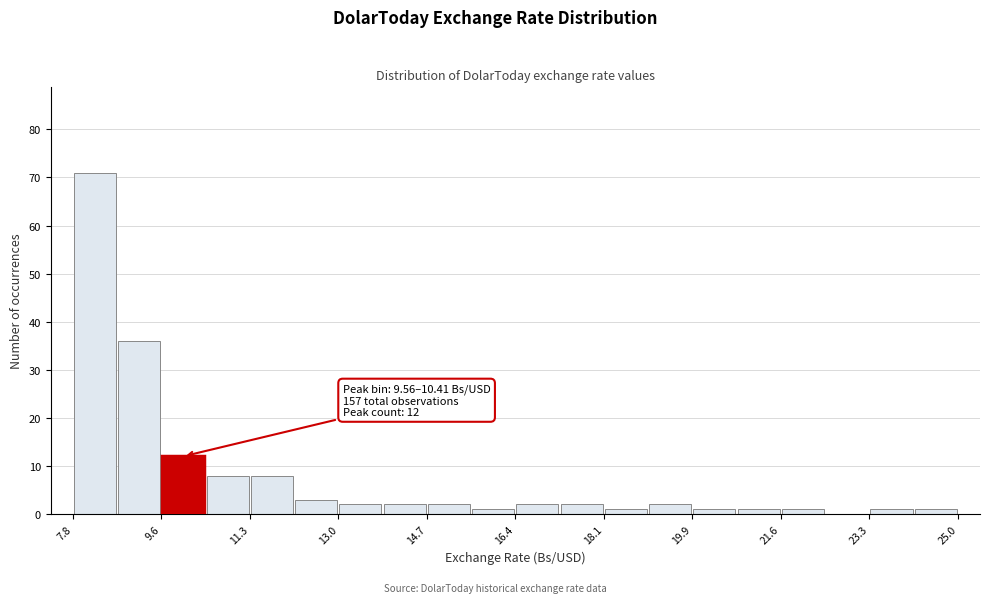

Which range on the x-axis has the tallest bar?

7.8 to 8.6